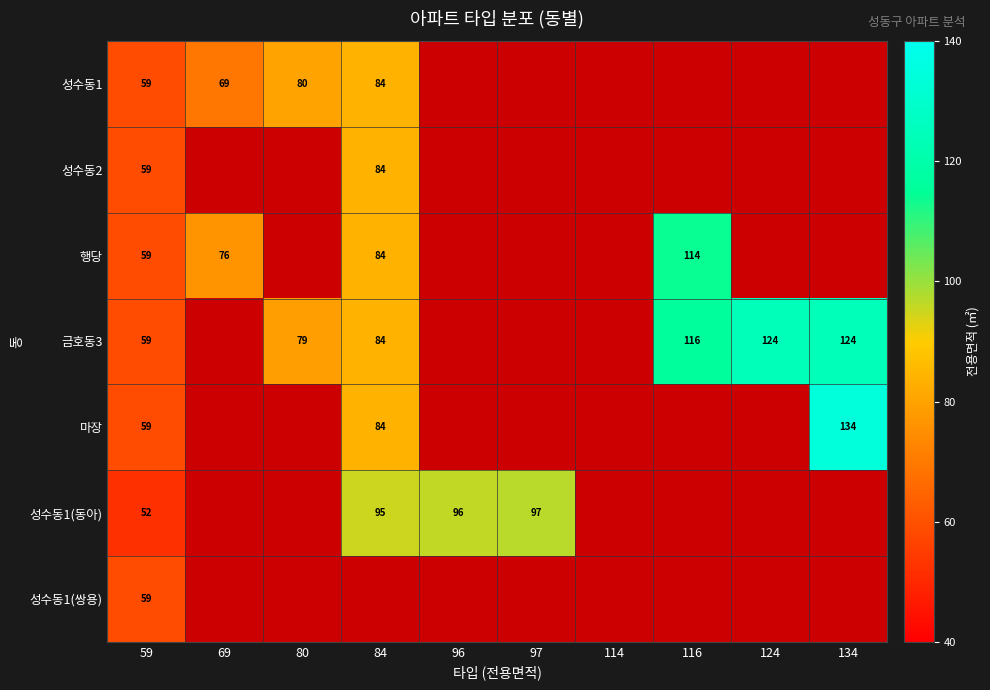

At which category does the chart reach its peak across all series?

134